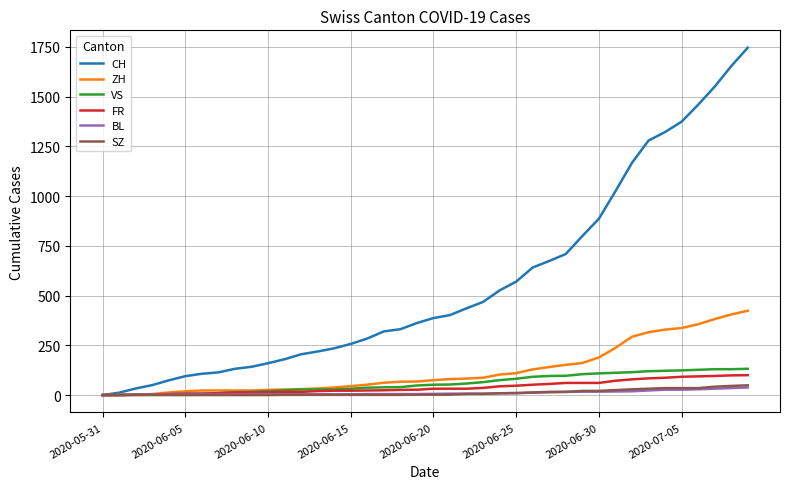

What is the maximum value for FR?

100